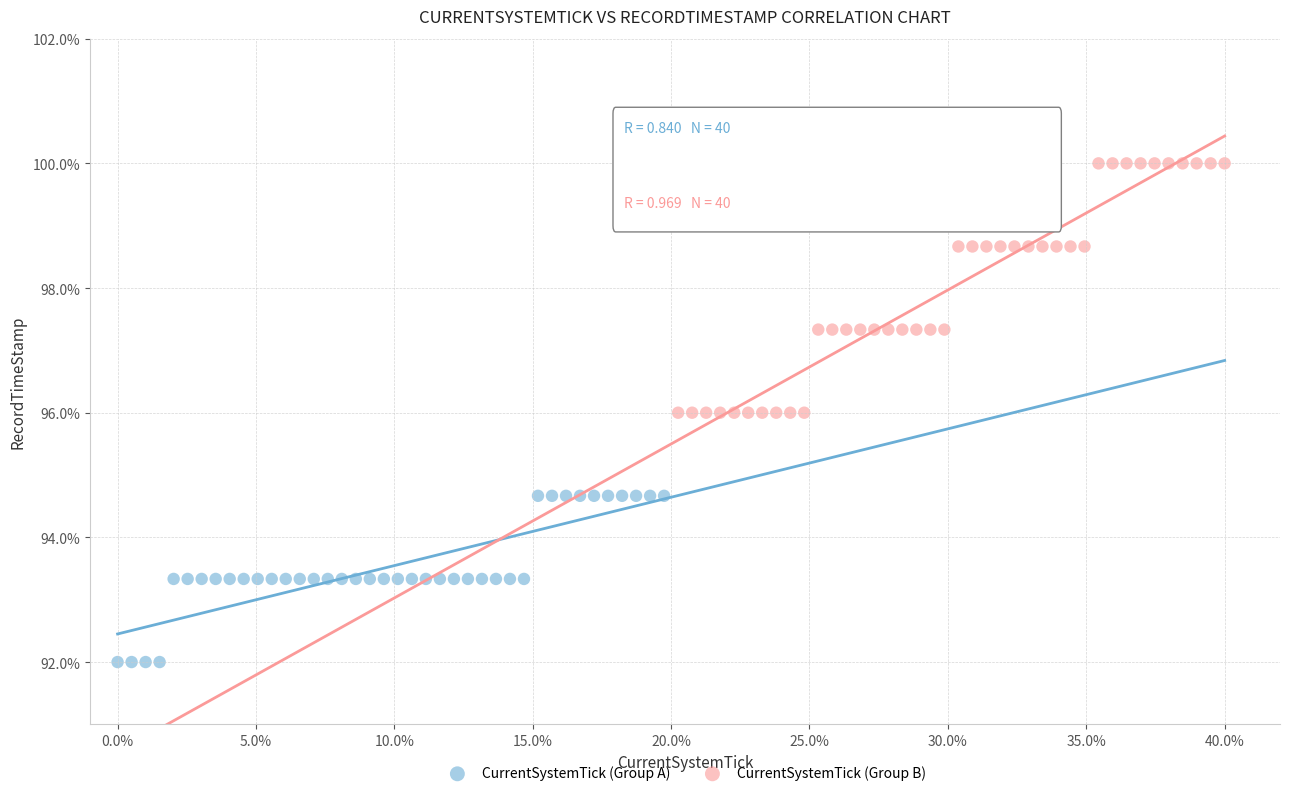

Which series contains the lowest Y value?

CurrentSystemTick (Group A)